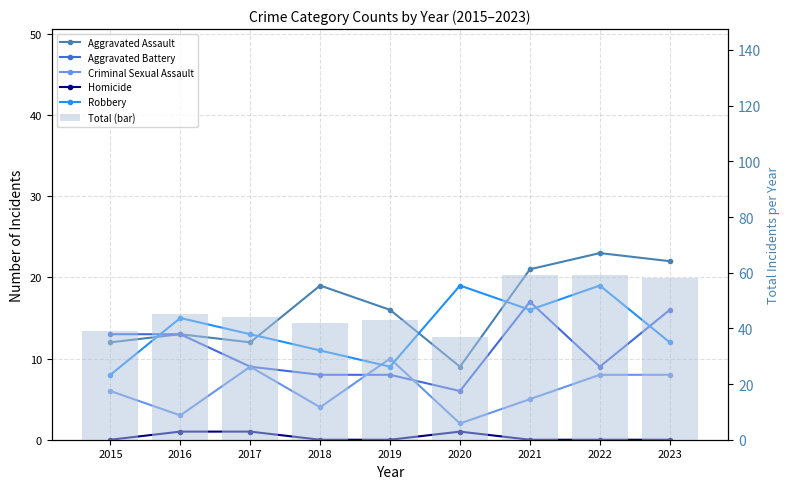

Rank the series by their maximum value, from highest to lowest.

Total (bar), Aggravated Assault, Robbery, Aggravated Battery, Criminal Sexual Assault, Homicide